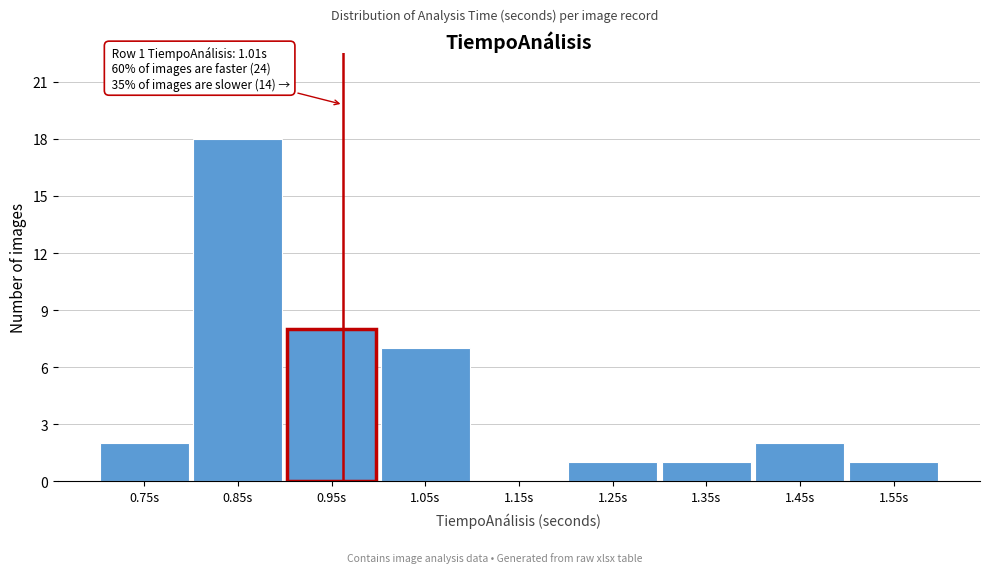

Reading left to right, extract all data points from this chart.

0.75s=2	0.85s=18	0.95s=8	1.05s=7	1.15s=0	1.25s=1	1.35s=1	1.45s=2	1.55s=1